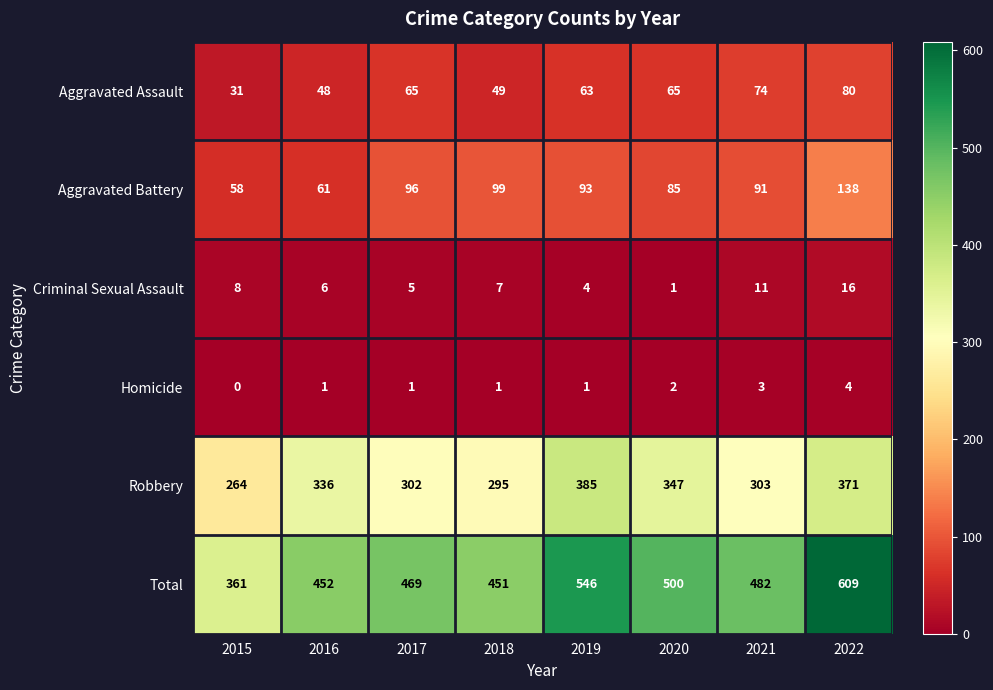

What is the difference between the Robbery values at 2022 and 2015?

107